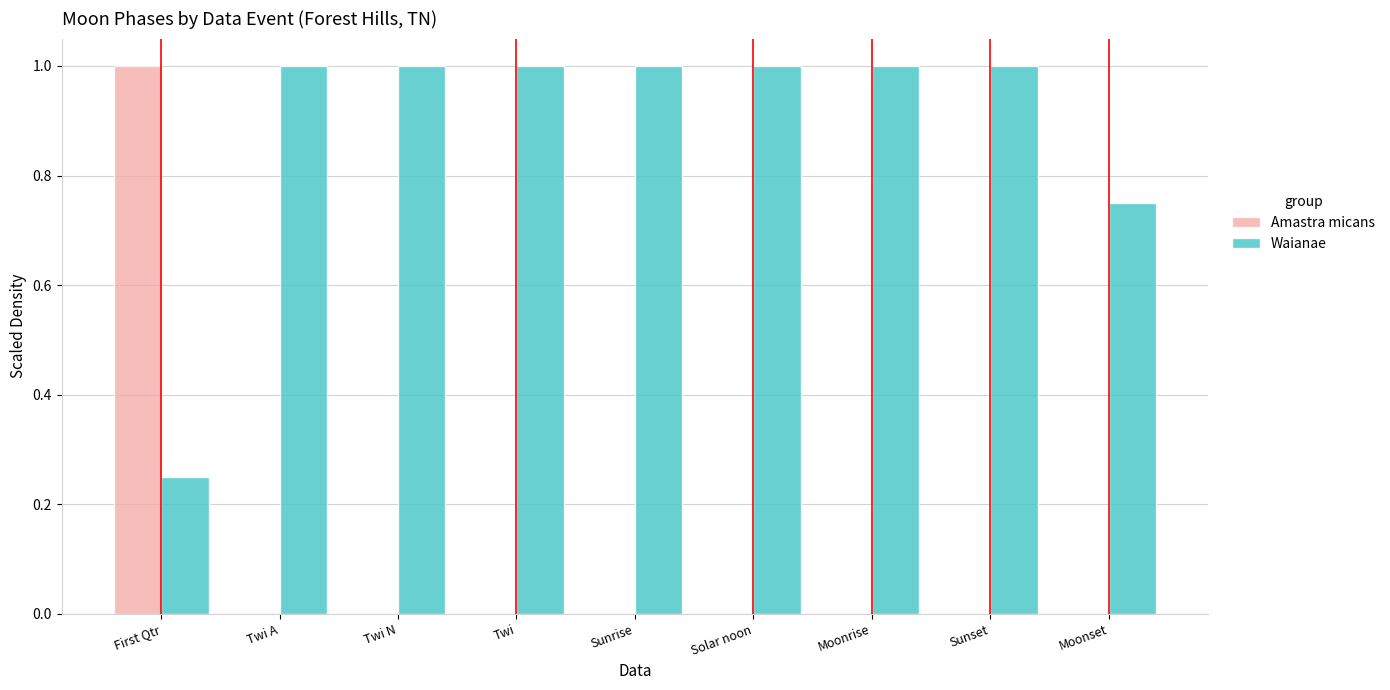

Which series has the largest total across all categories?

Waianae